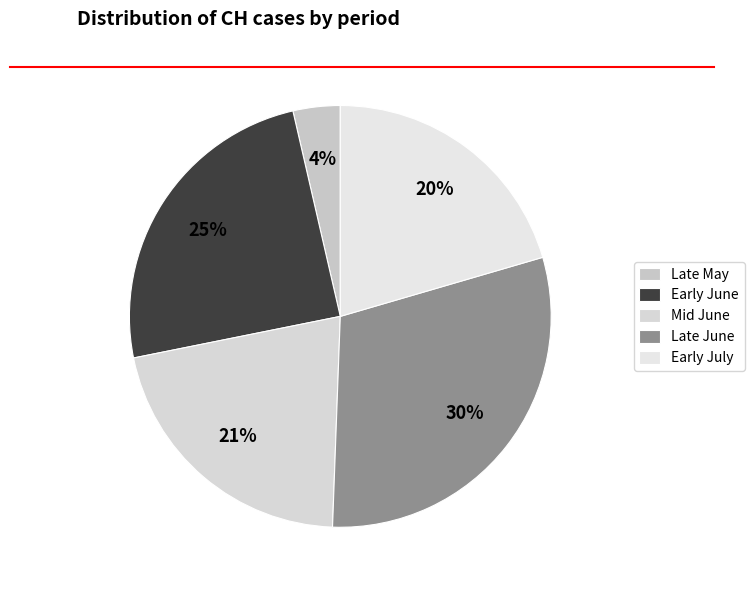

Is there a majority slice in this chart?

No